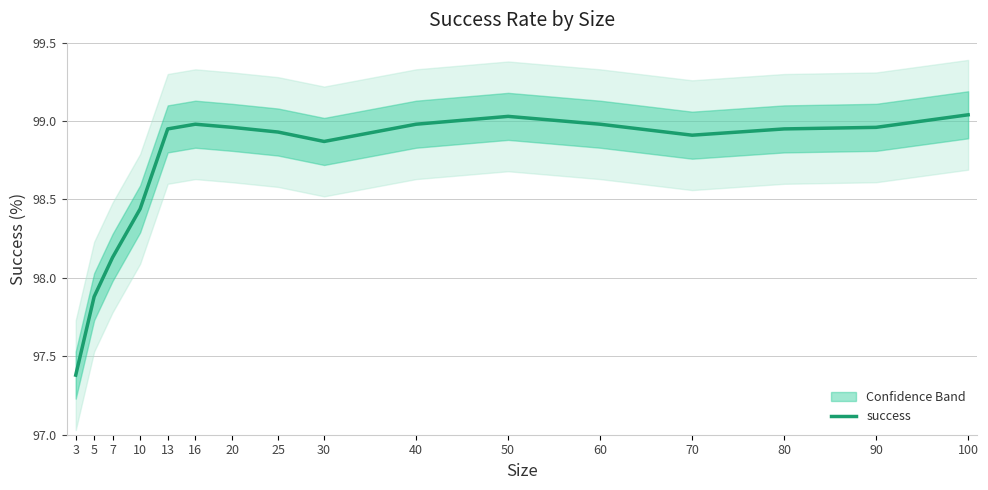

How many points are lower than both their immediate neighbors (excluding endpoints)?

2